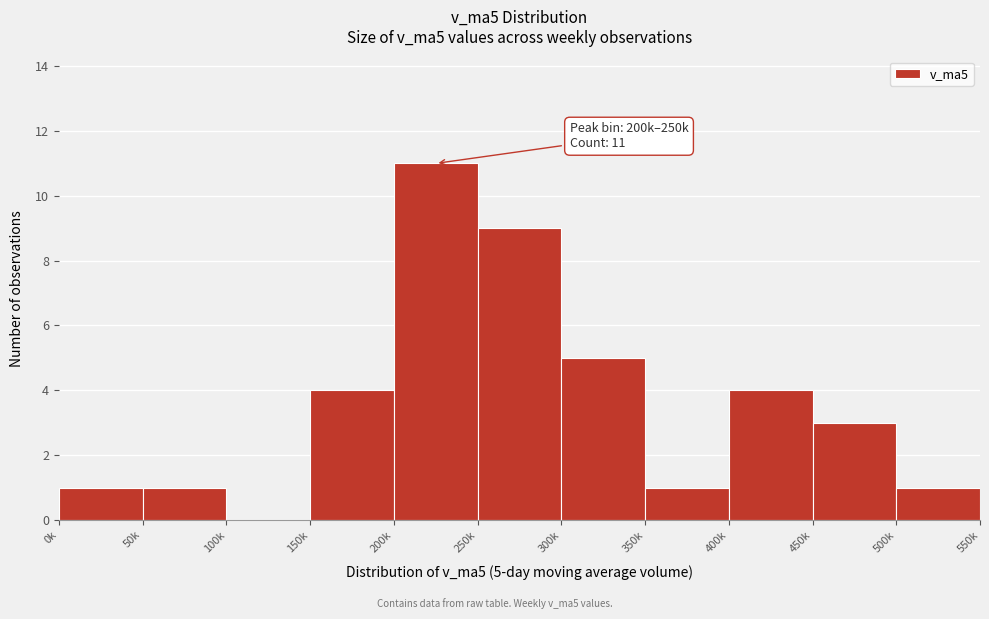

Reading left to right, transcribe all the data shown in this chart.

0k=1	50k=1	100k=0	150k=4	200k=11	250k=9	300k=5	350k=1	400k=4	450k=3	500k=1